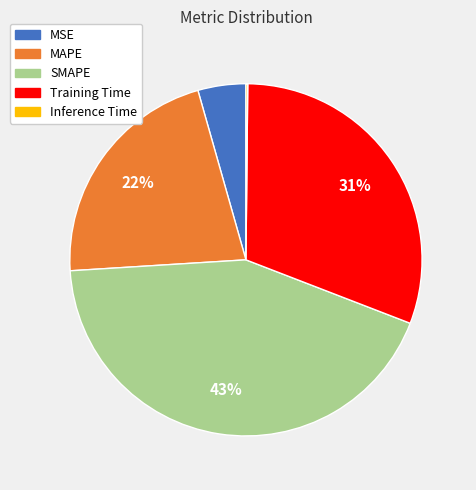

The MSE slice represents 11% of the pie. True or false?

False